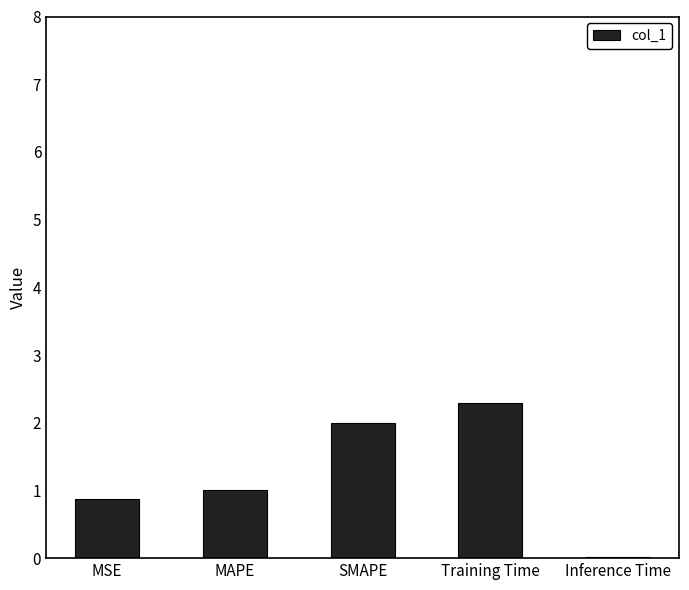

Which label corresponds to the largest value in the chart?

Training Time